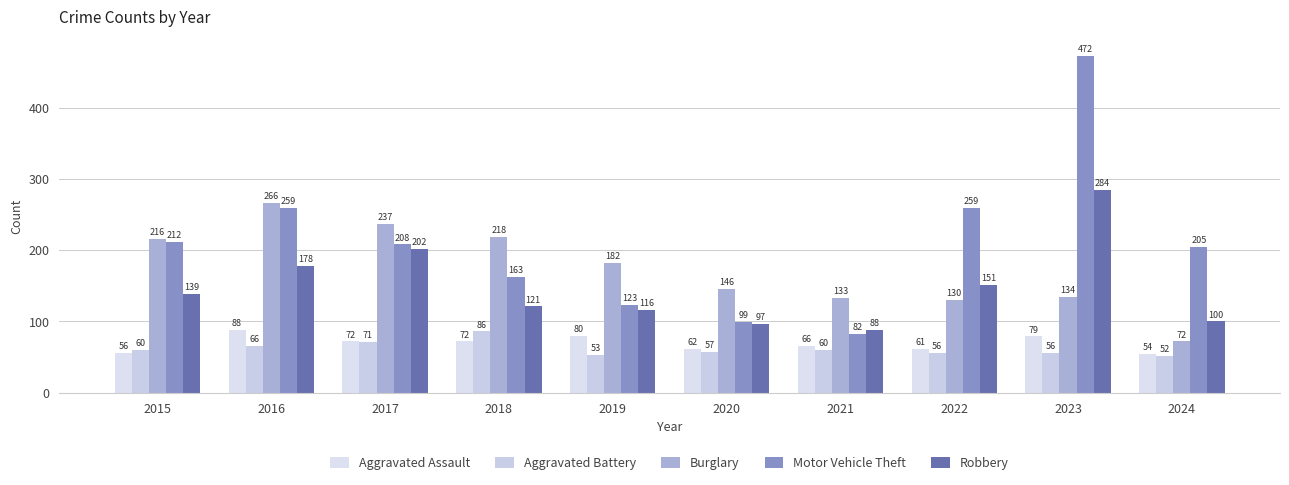

Reading left to right, transcribe all the data shown in this chart.

Aggravated Assault: 56	88	72	72	80	62	66	61	79	54
Aggravated Battery: 60	66	71	86	53	57	60	56	56	52
Burglary: 216	266	237	218	182	146	133	130	134	72
Motor Vehicle Theft: 212	259	208	163	123	99	82	259	472	205
Robbery: 139	178	202	121	116	97	88	151	284	100